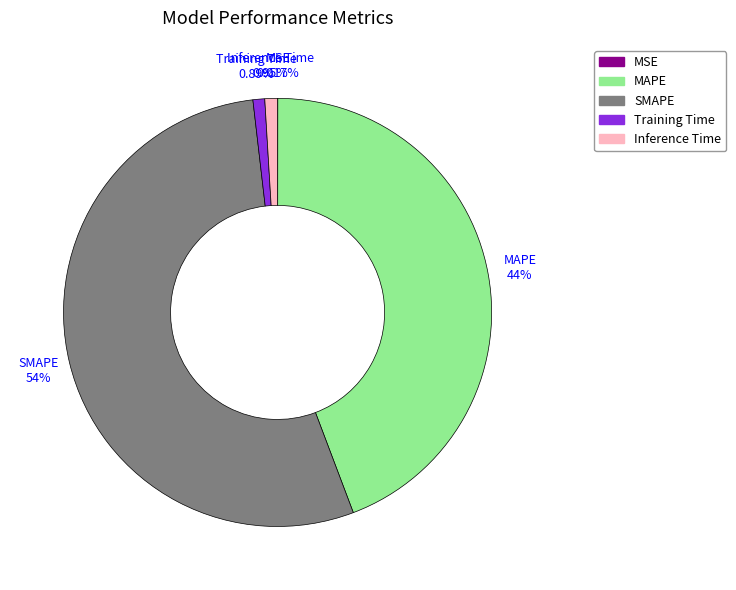

Which category has the biggest portion of the pie?

SMAPE